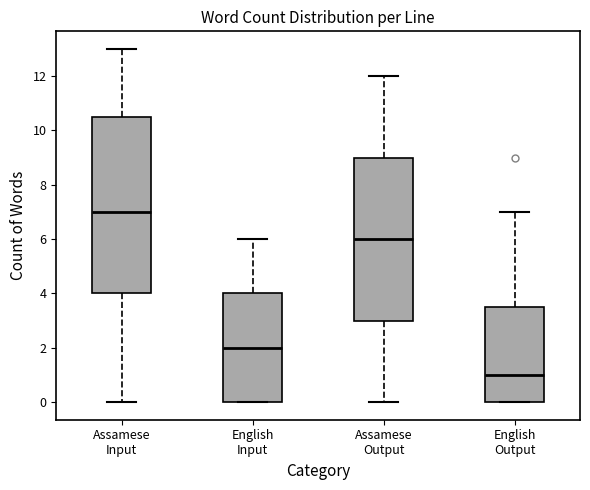

Which box is the tallest, from its lower edge to its upper edge?

Assamese Input